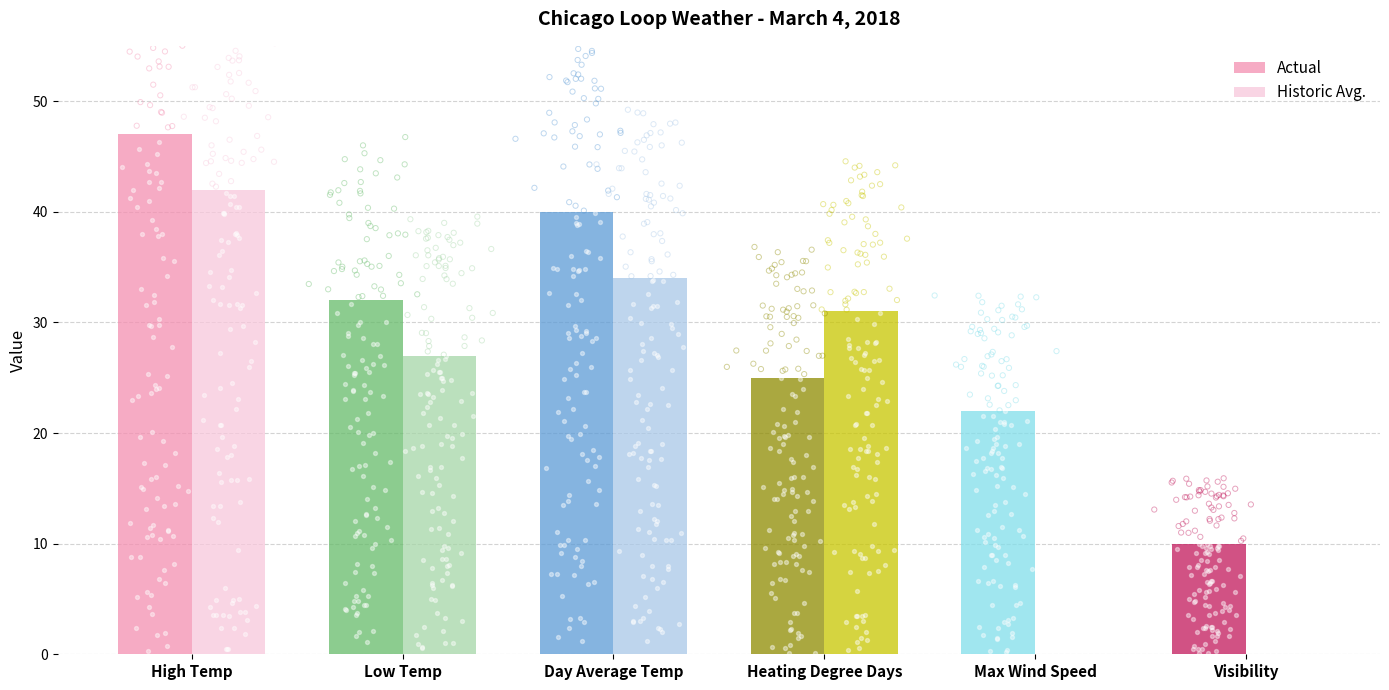

Is the value of Historic Avg. at Low Temp greater than the value of Actual at Visibility?

Yes